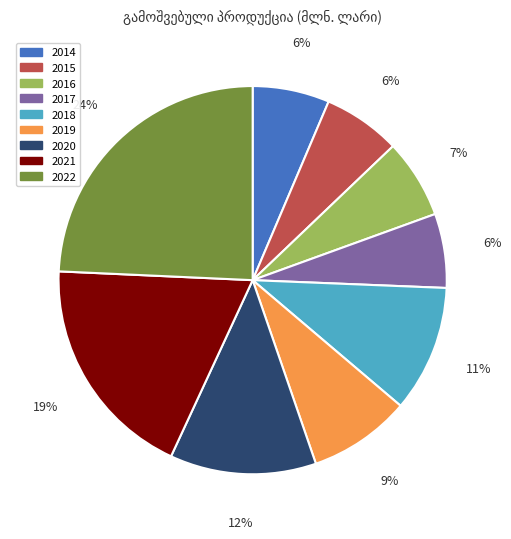

What percentage is the 2014 slice, to the nearest percent?

6%